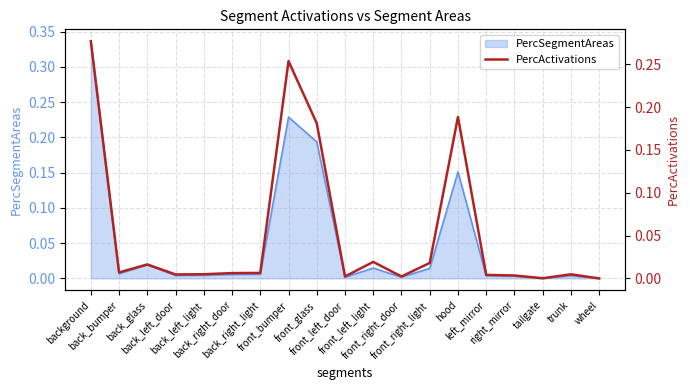

How many interior local peaks (higher than both neighbors) does the data have?

5